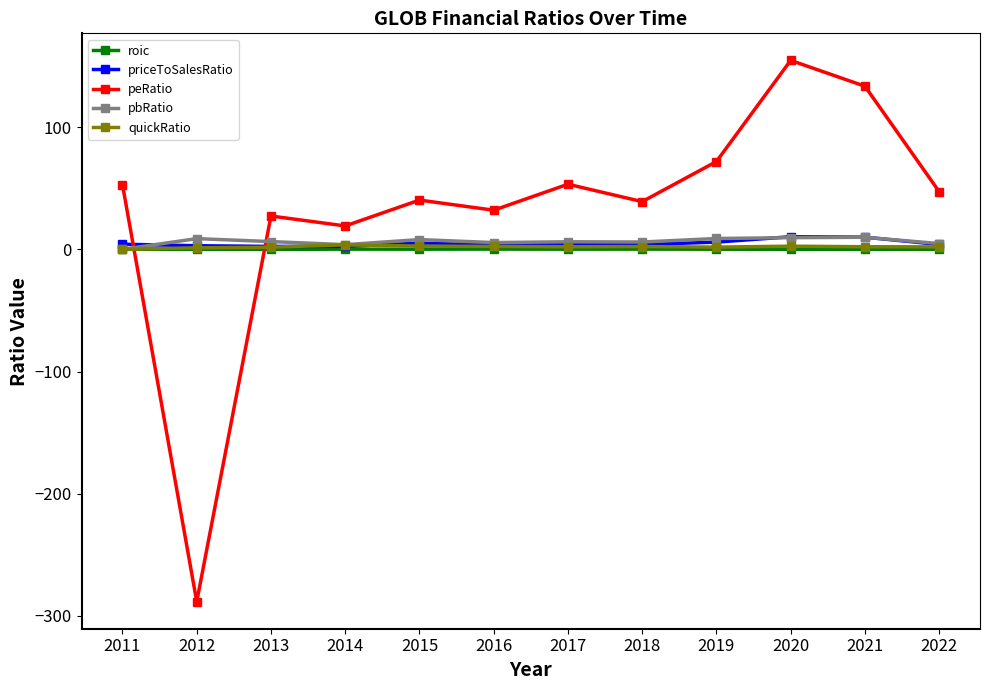

Which series has the largest total across all categories?

peRatio